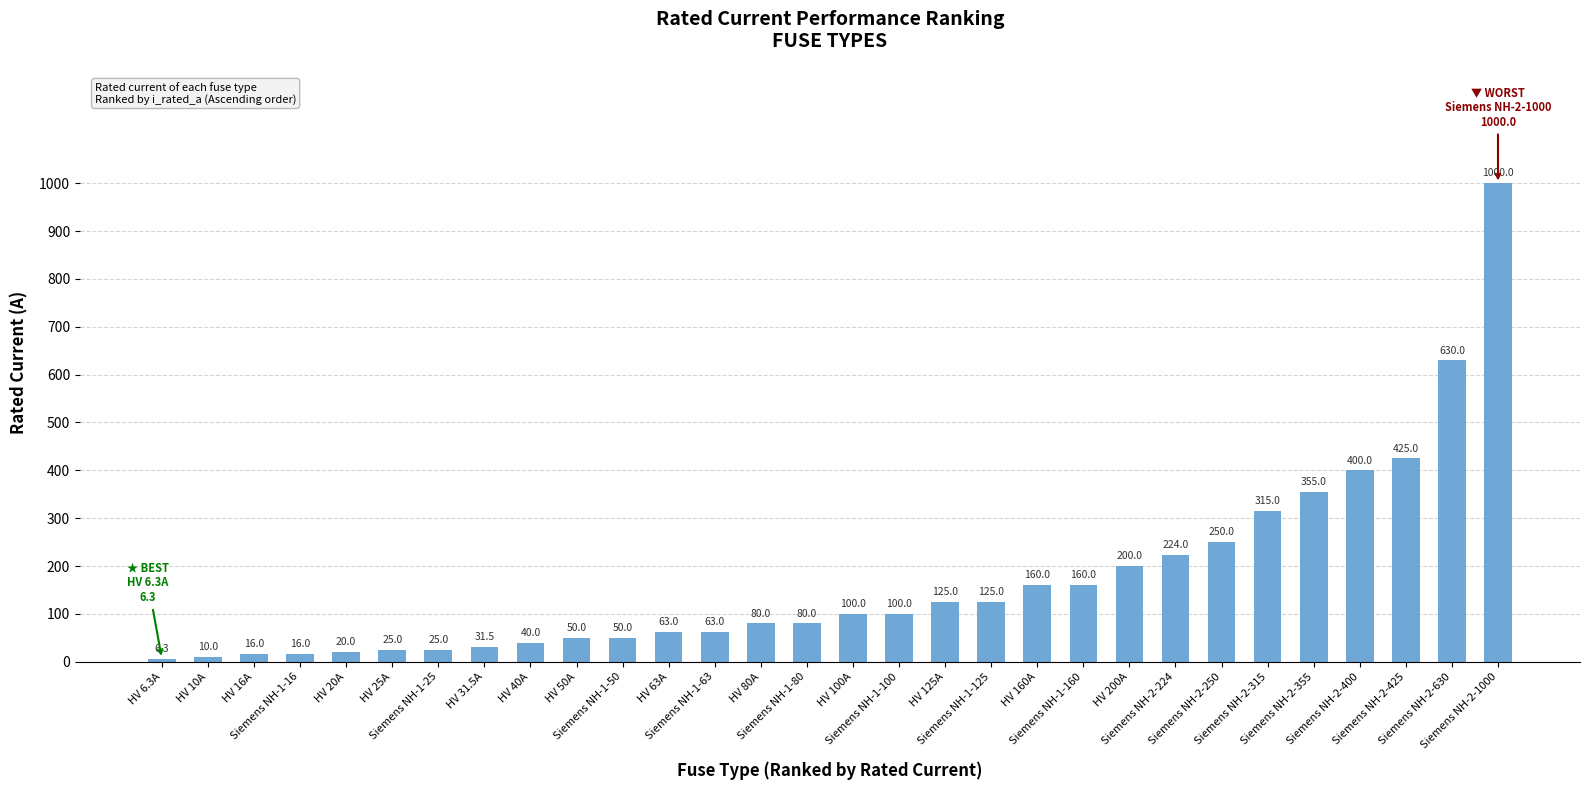

Which category has the lowest value across all series?

HV 6.3A